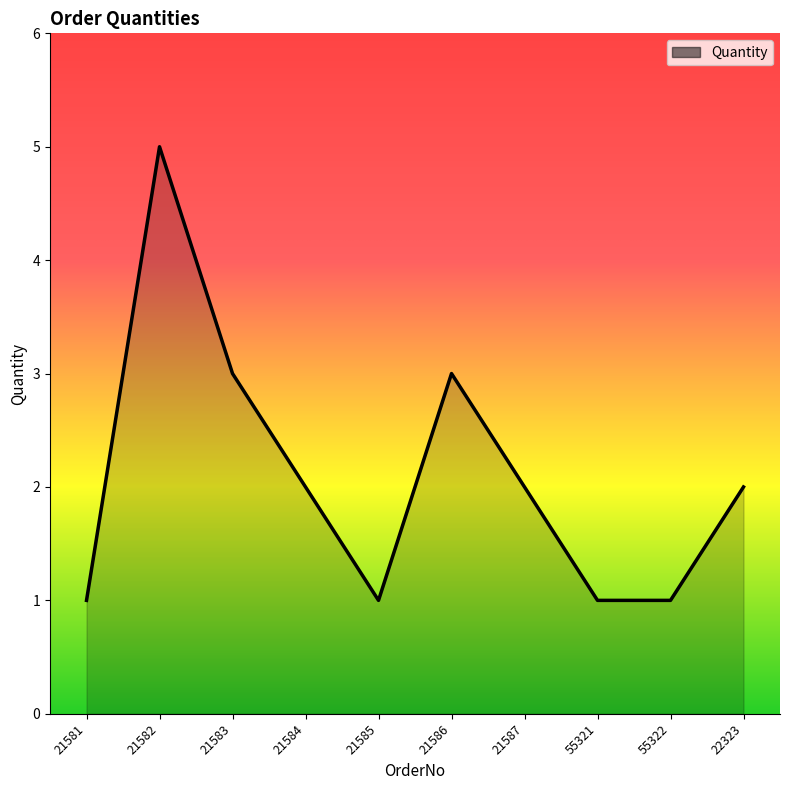

What is the sum of all values?

21